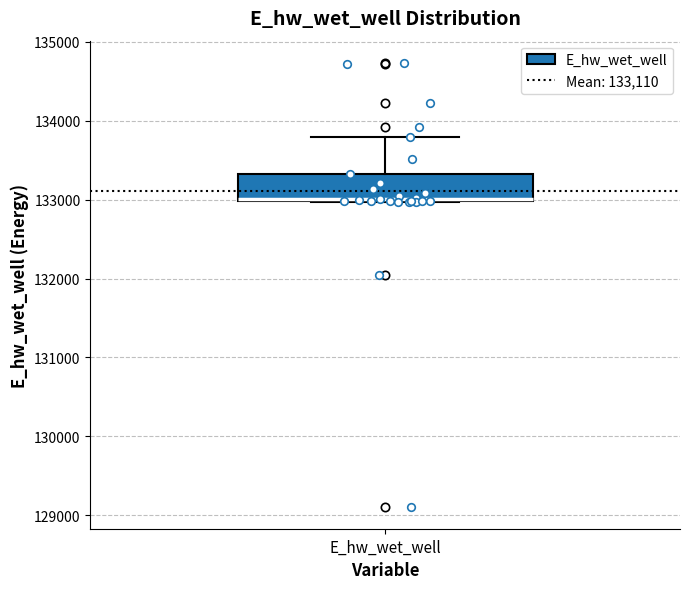

Where does the upper whisker of the box for E_hw_wet_well end on the y-axis? The values are not printed on the chart, so give them approximately, as read against the axis.

133800